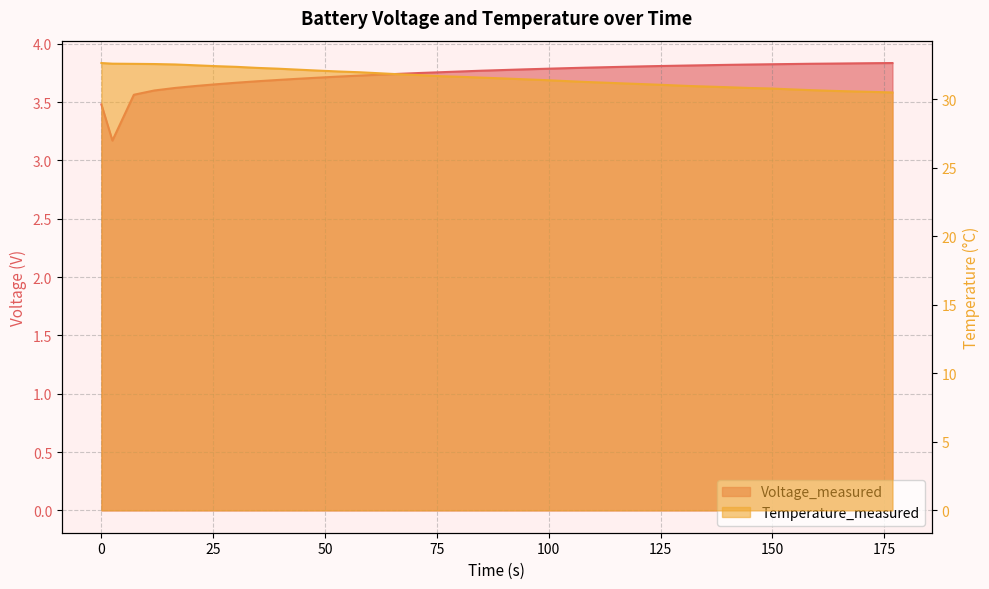

Which series changed the most between 76.047 and 176.828?

Temperature_measured